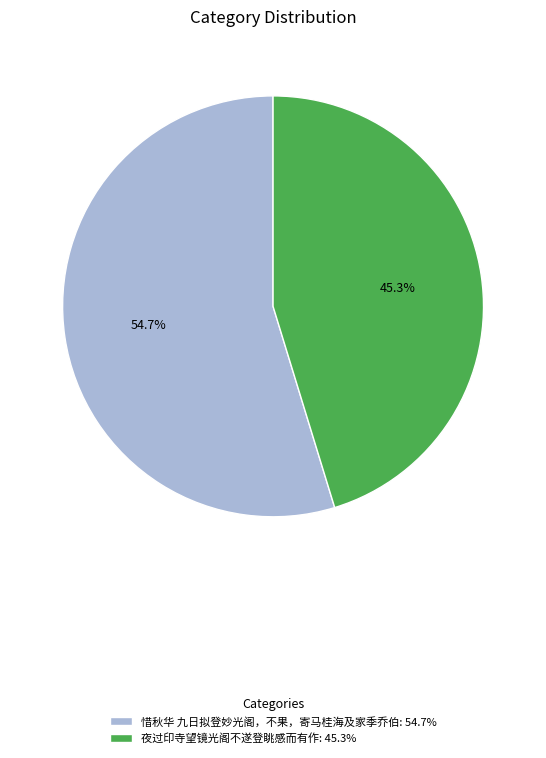

Combined, what portion of the pie is 夜过印寺望镜光阁不遂登眺感而有作 and 惜秋华 九日拟登妙光阁，不果，寄马桂海及家季乔伯?

100.0%